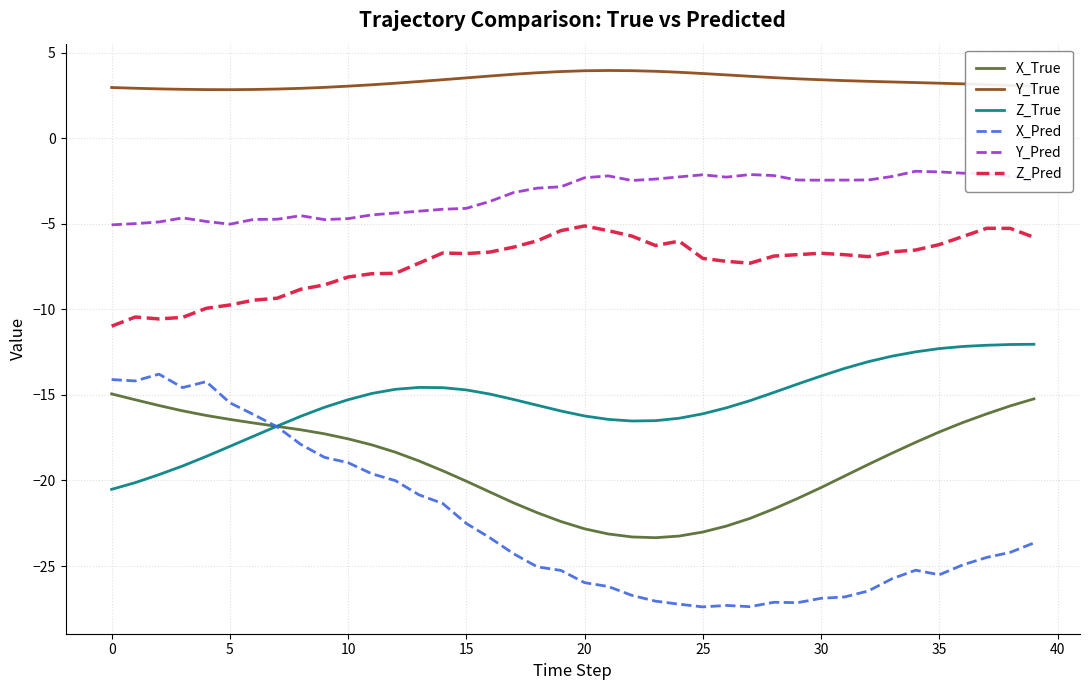

Which series has the widest spread of values?

X_Pred